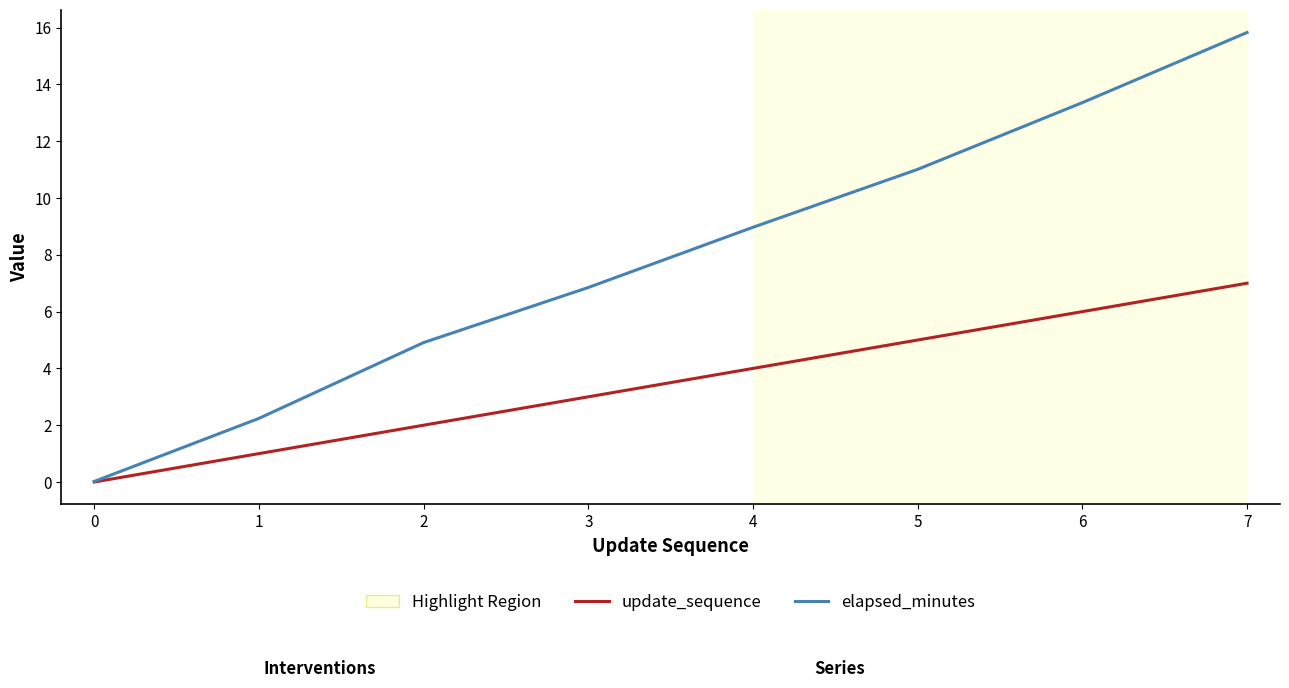

What is the average value of the elapsed_minutes series?

7.9